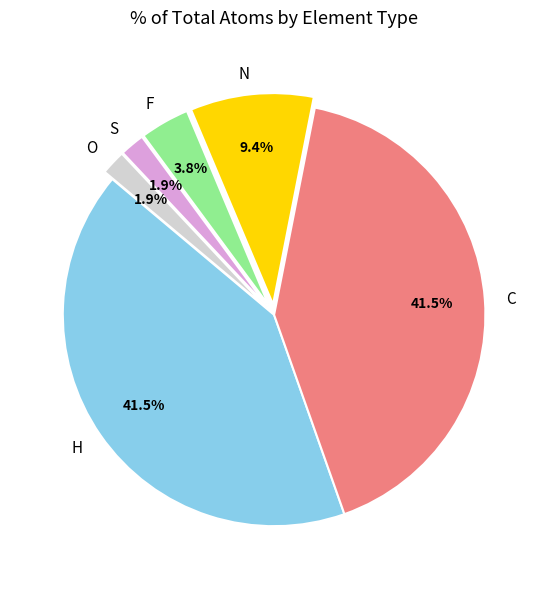

Is it true that H is 9% of the pie?

False